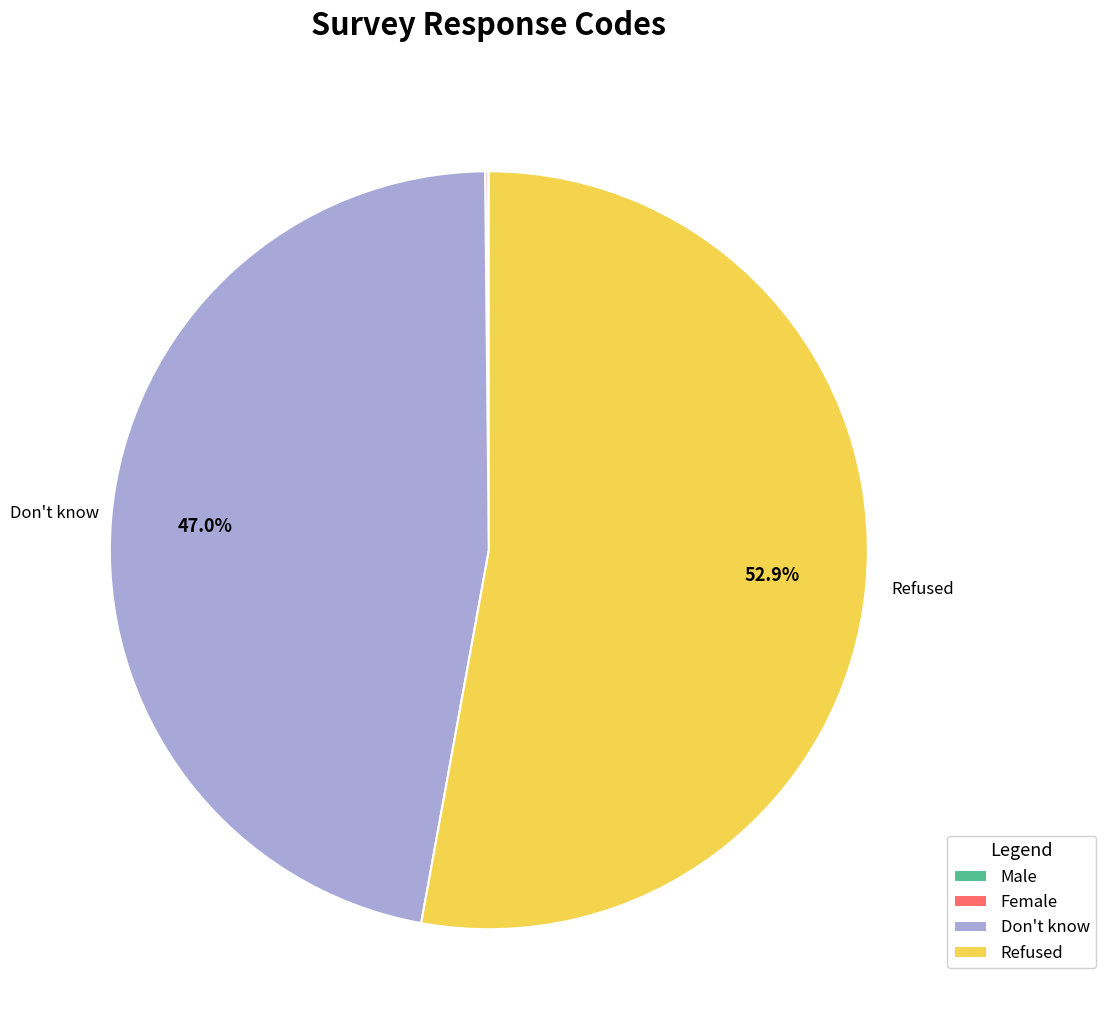

The Refused slice represents 53% of the pie. True or false?

True